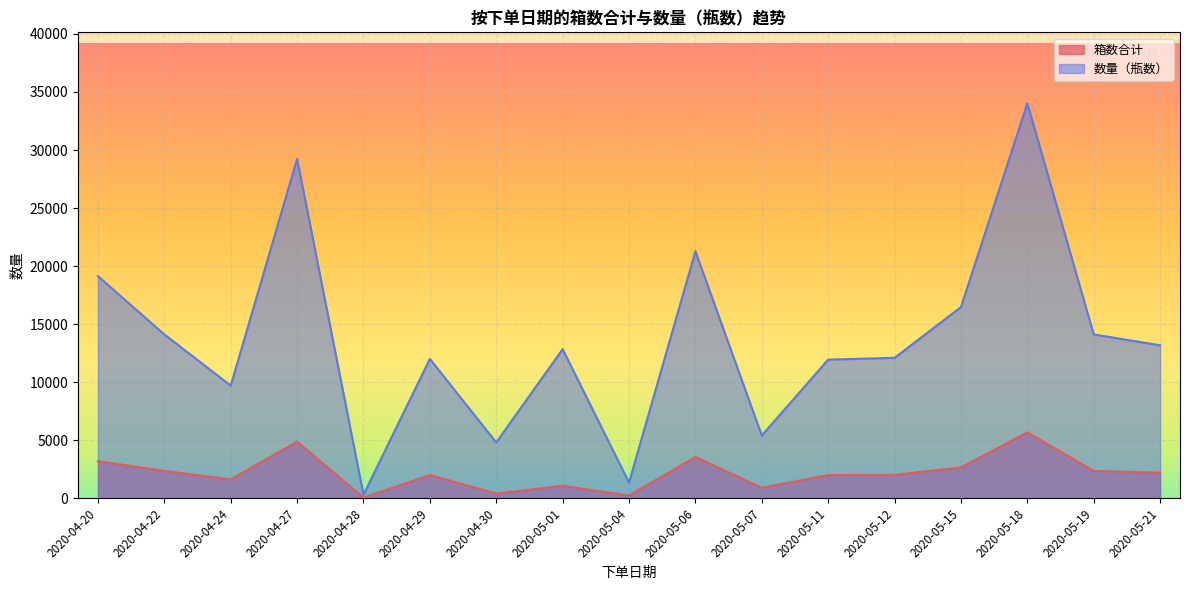

At which category does 数量（瓶数） reach its first local peak?

2020-04-27